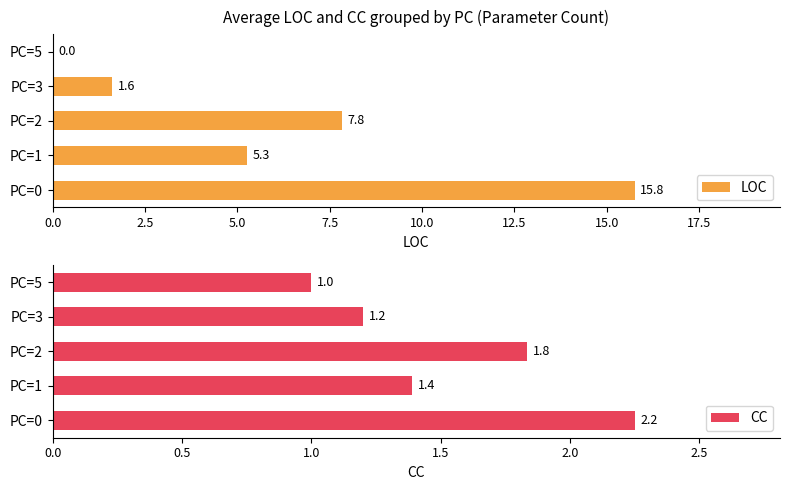

Which series has the largest total across all categories?

LOC